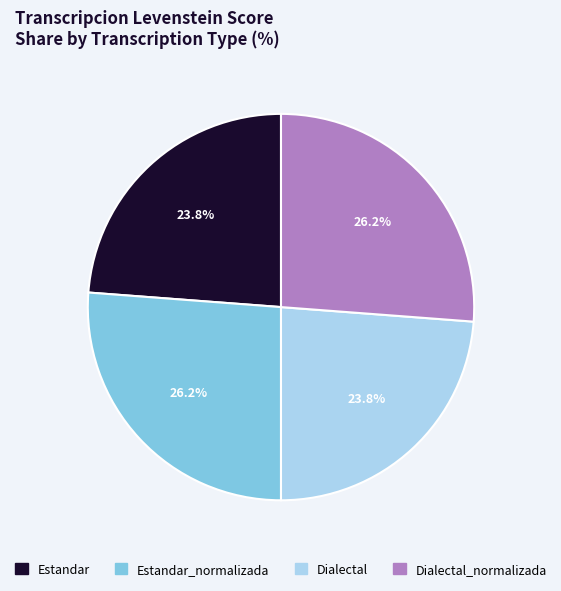

Is there a majority slice in this chart?

No